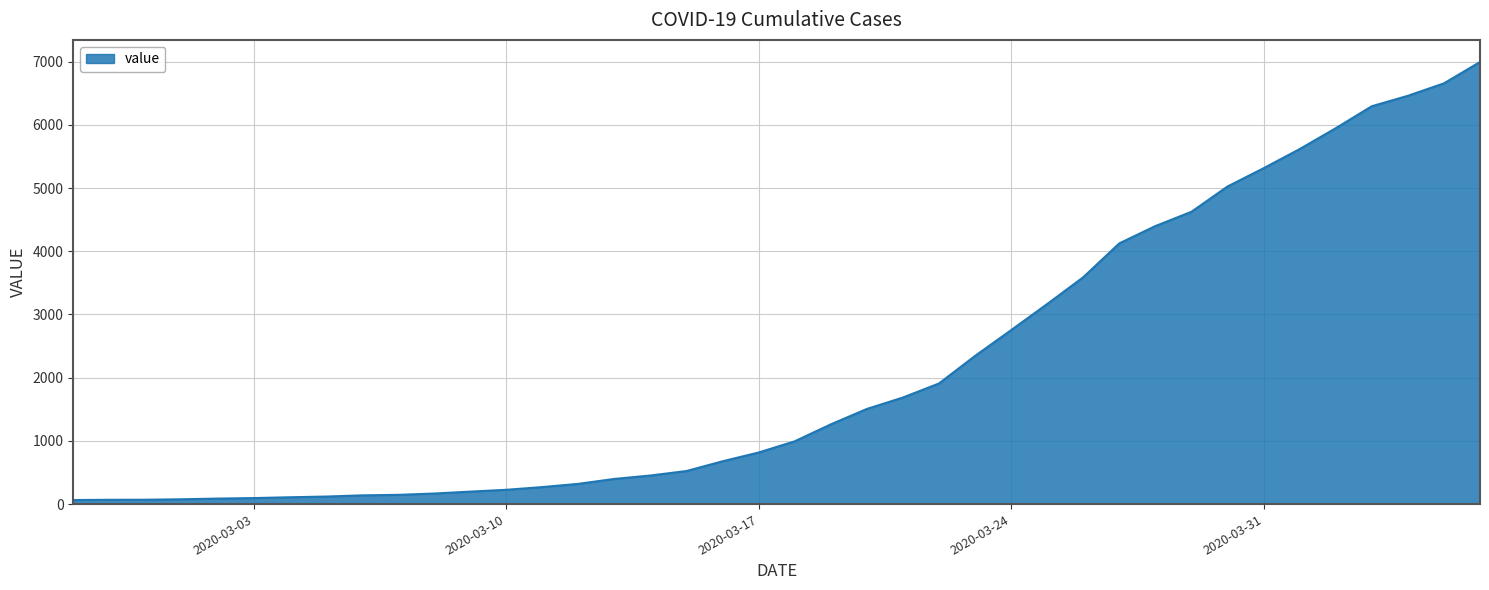

Does the chart display data point markers on the line(s)?

No